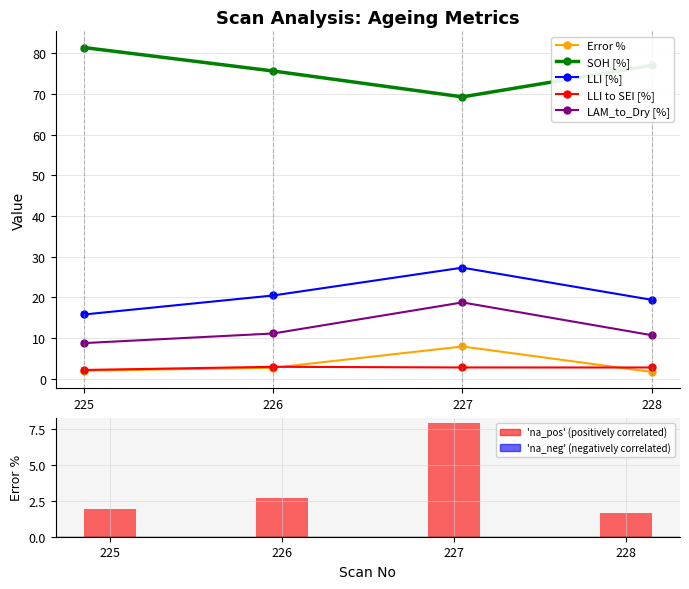

What is the value of the LLI [%] bar at the 4th from the left?

19.4